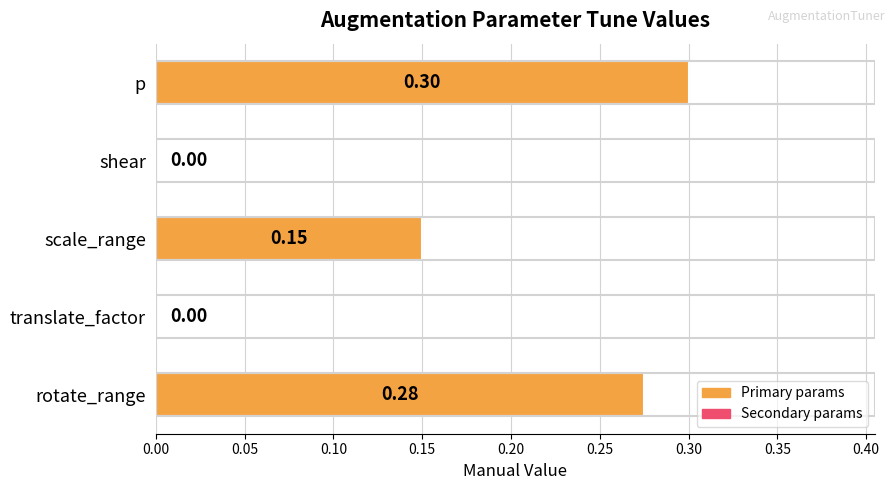

What is the change in value from translate_factor to p?

+0.3